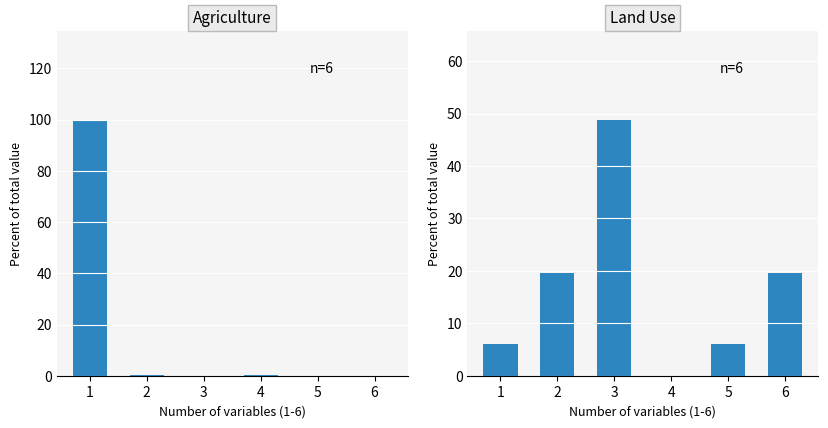

What are all the series names shown in the legend?

Agriculture, Land Use